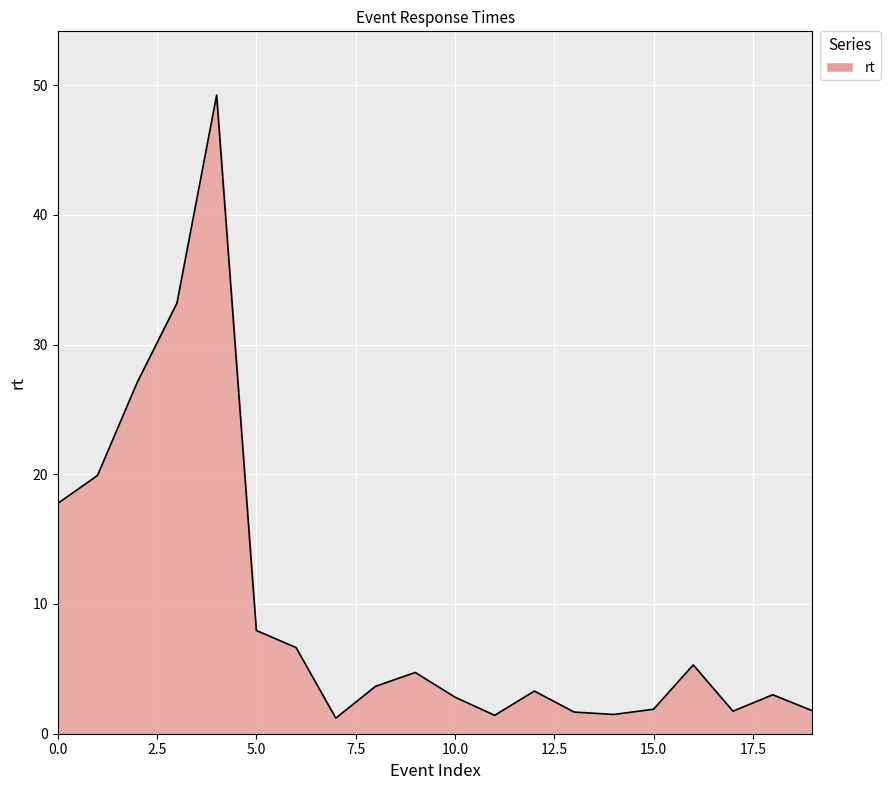

What is the difference between the maximum and minimum values?

48.0